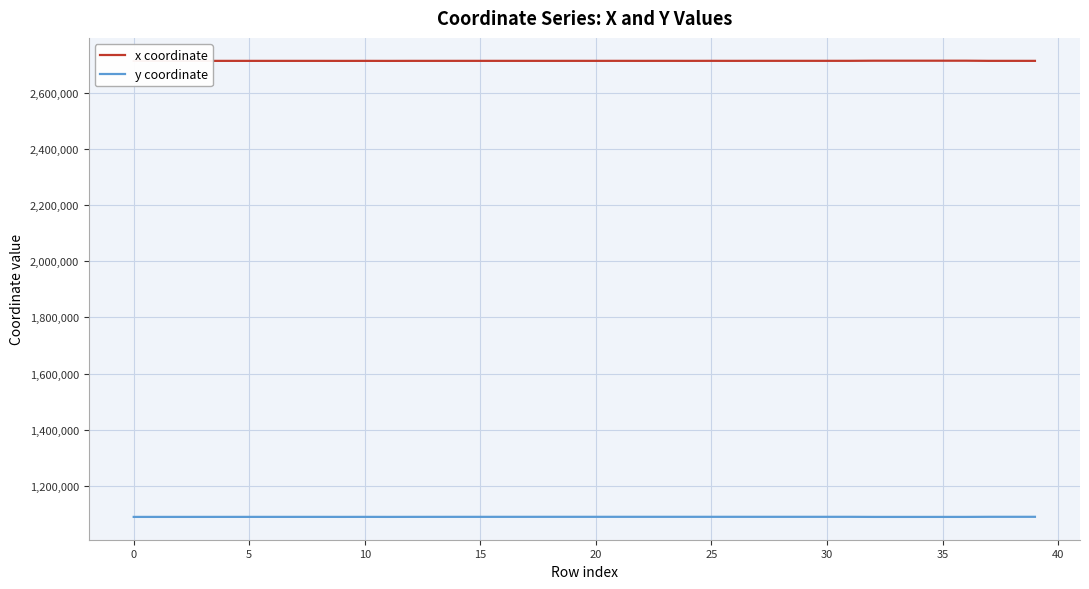

Which series has the largest total across all categories?

x coordinate